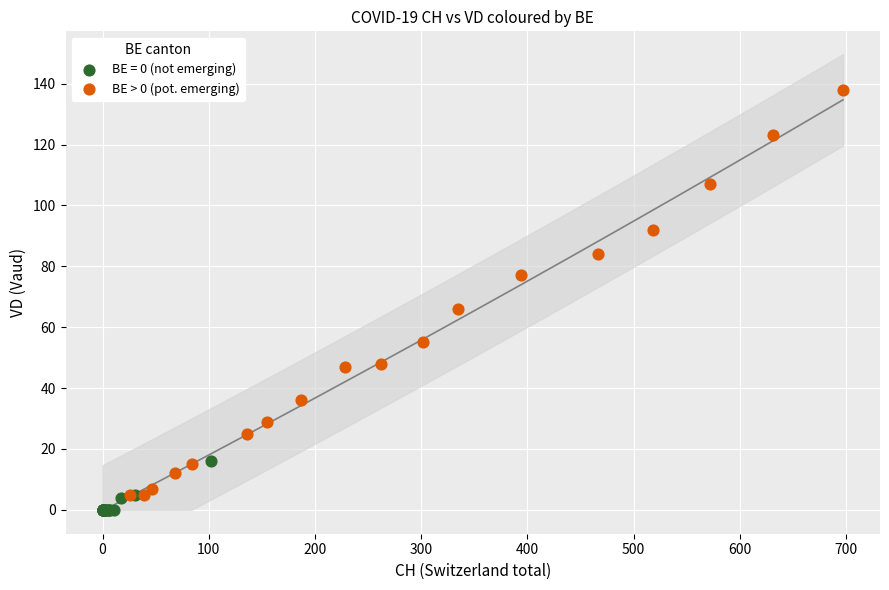

Which series has the largest Y range (max minus min)?

BE > 0 (pot. emerging)